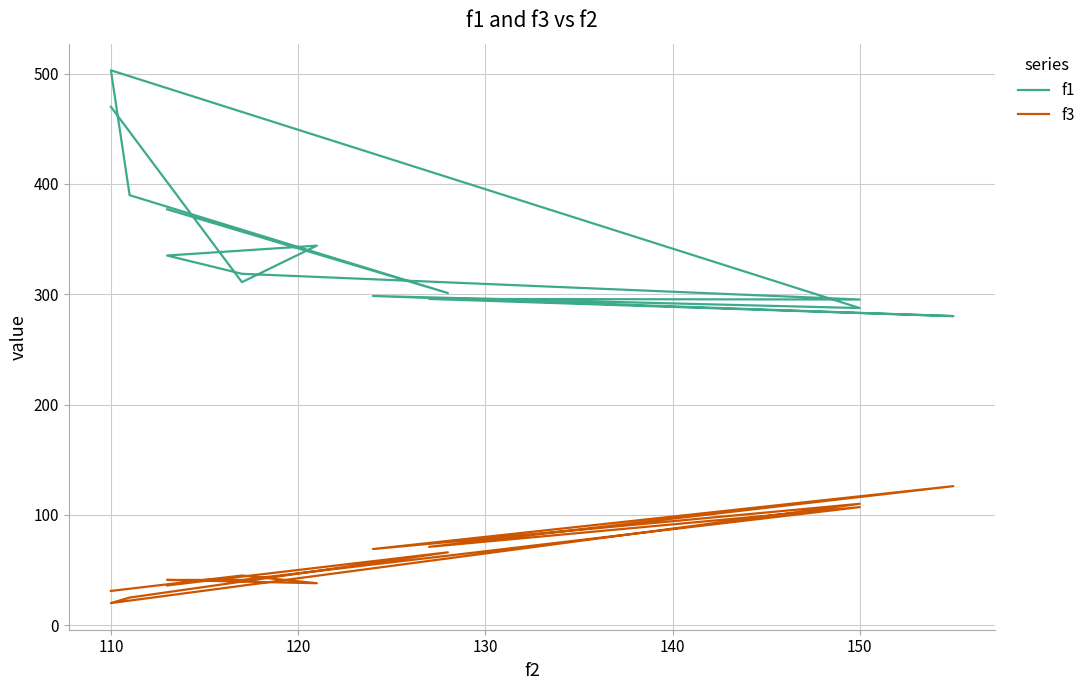

What is the lowest value of the f1 series?

280.2